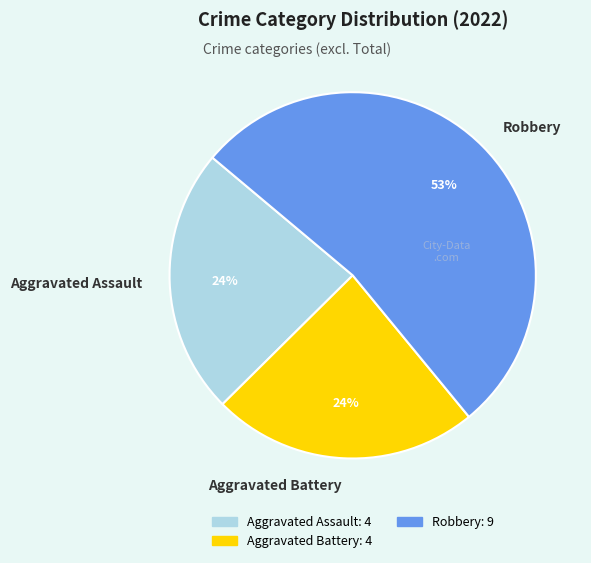

To the nearest percent, what is the average slice percentage?

33%